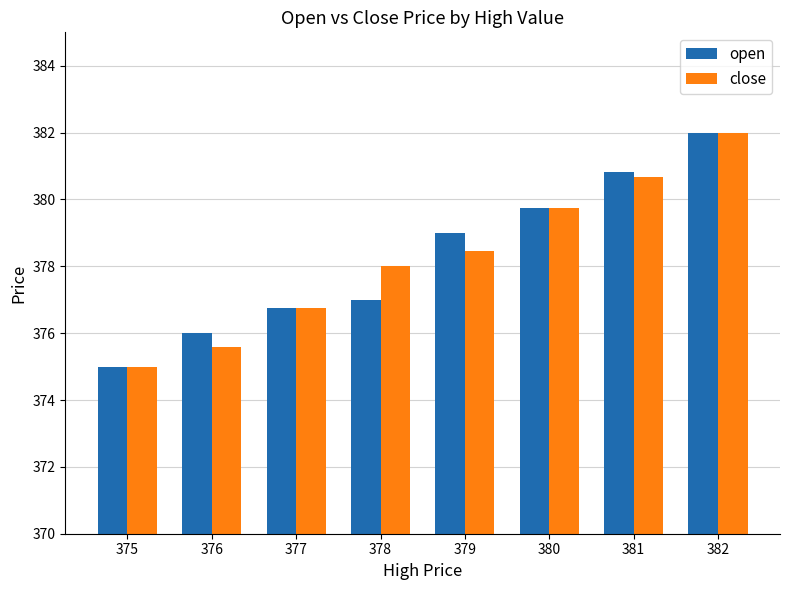

True or false: close has a value of 379.8 at 380.

True